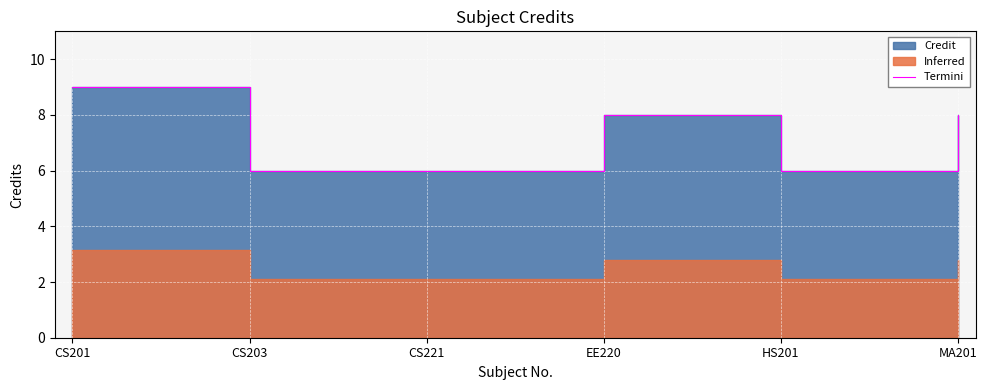

Which category has the lowest value across all series?

CS203